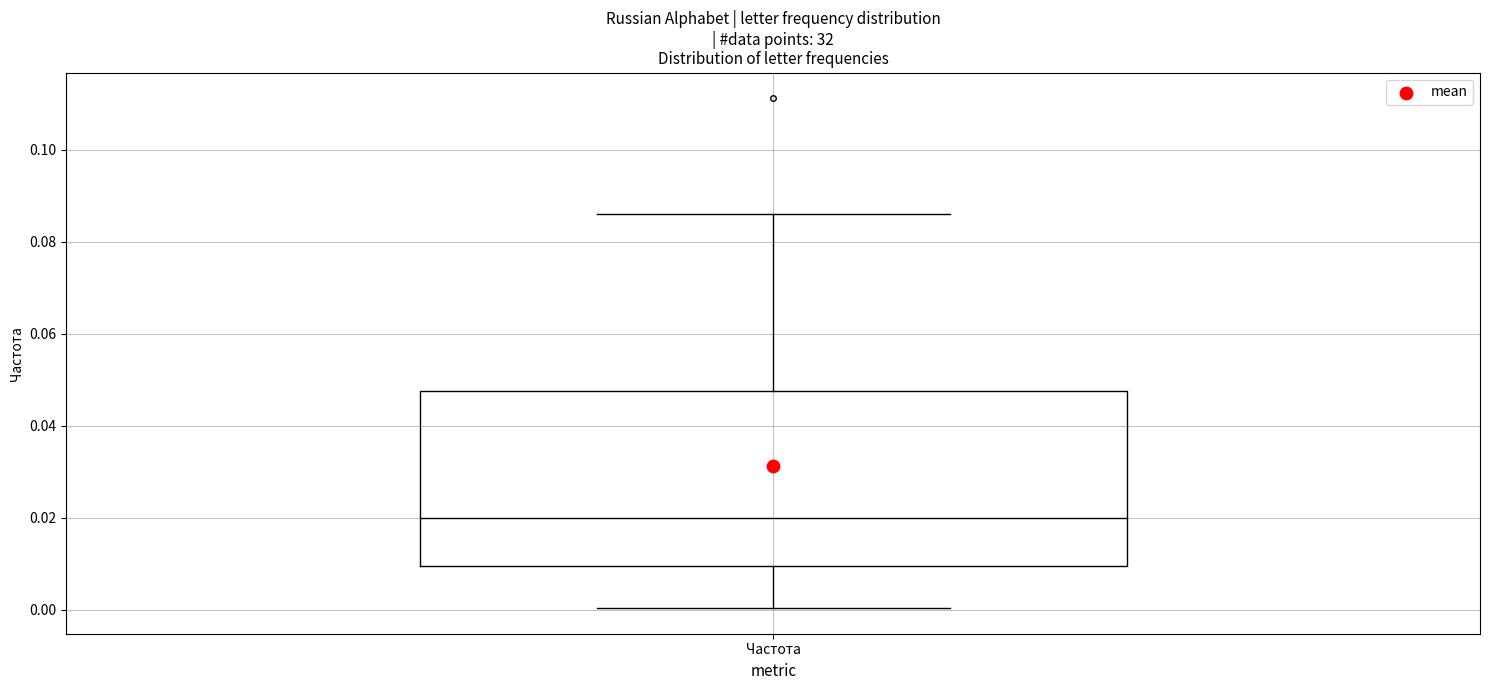

Where does the lower whisker of the box for Частота end on the y-axis? The values are not printed on the chart, so give them approximately, as read against the axis.

0.000